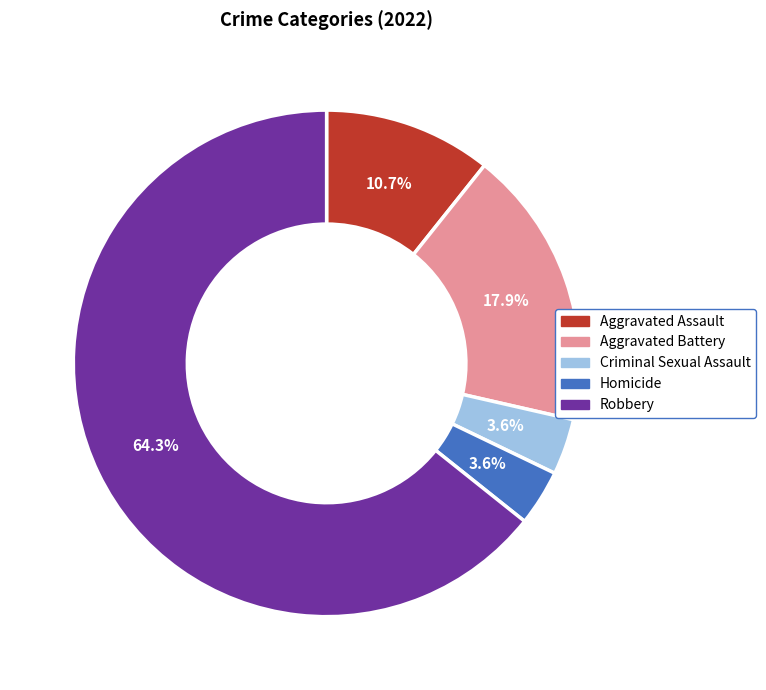

Is there a majority slice in this chart?

Yes